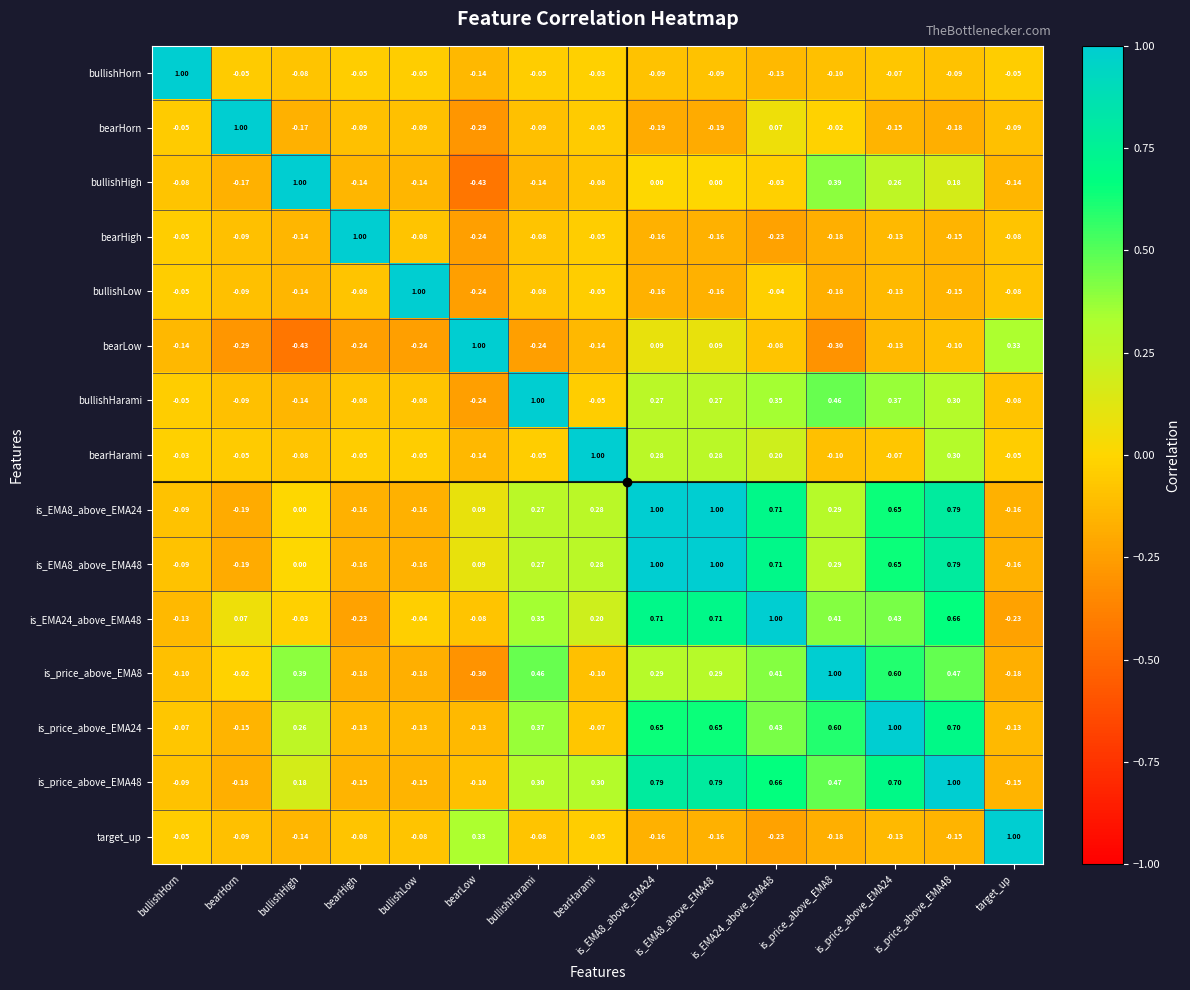

Is the value of bearHorn at bearLow greater than the value of bullishLow at bearHigh?

No